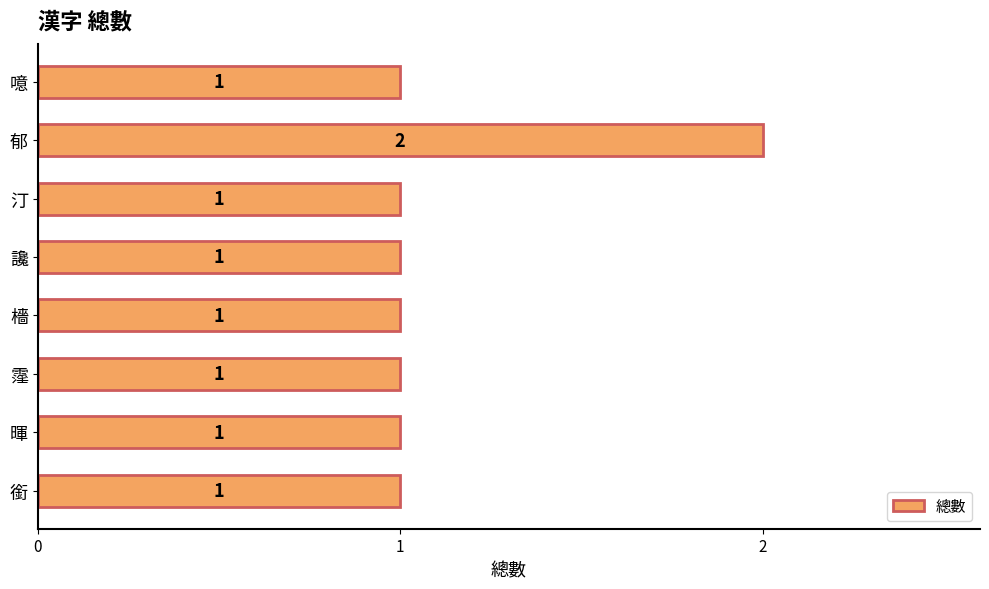

Which category has the highest value across all series?

郁